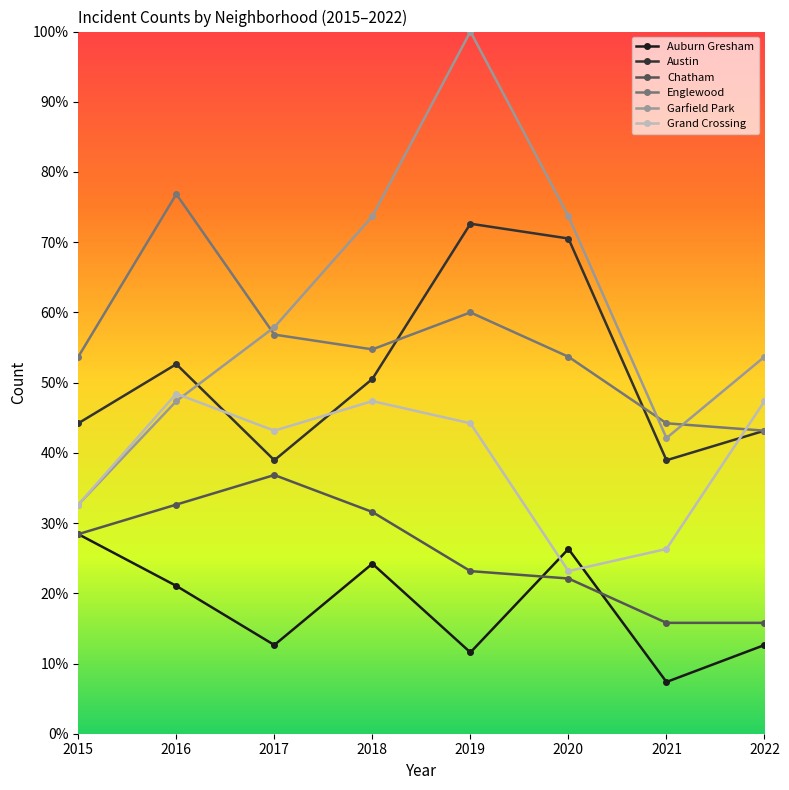

What is the value of the Grand Crossing point at the 7th from the left?

26.3